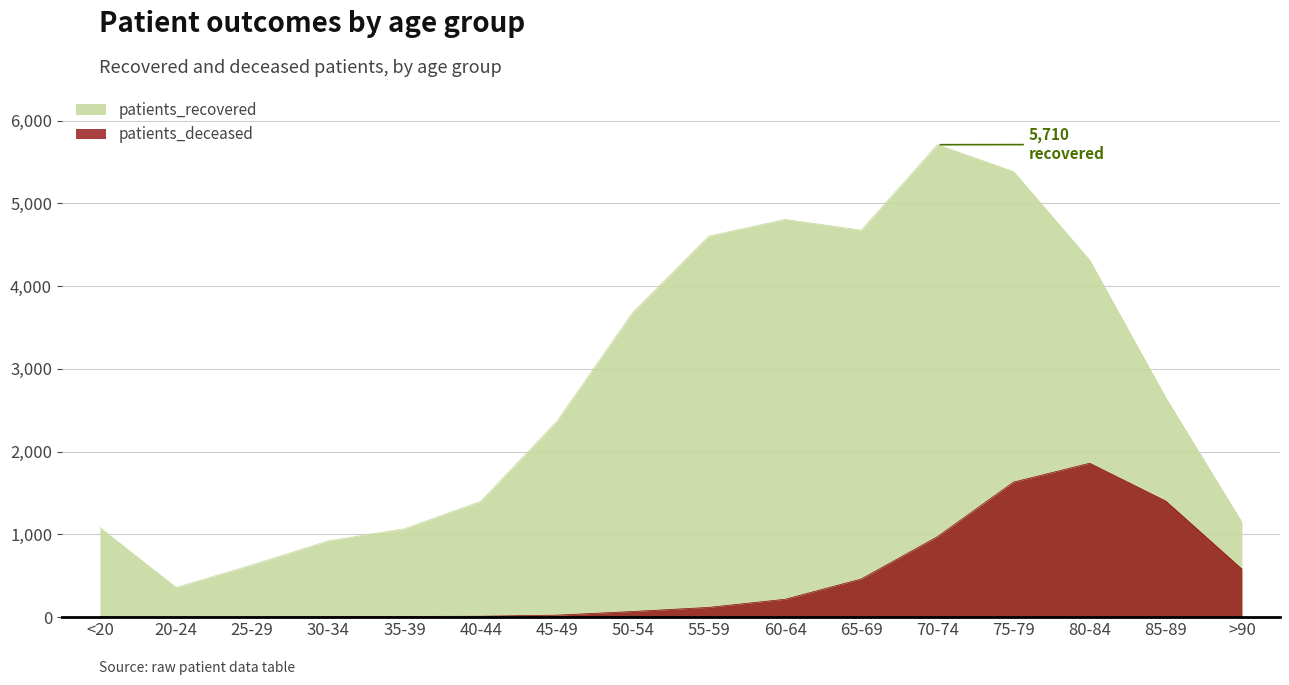

True or false: patients_recovered has more than 2 points higher than both neighbors.

False